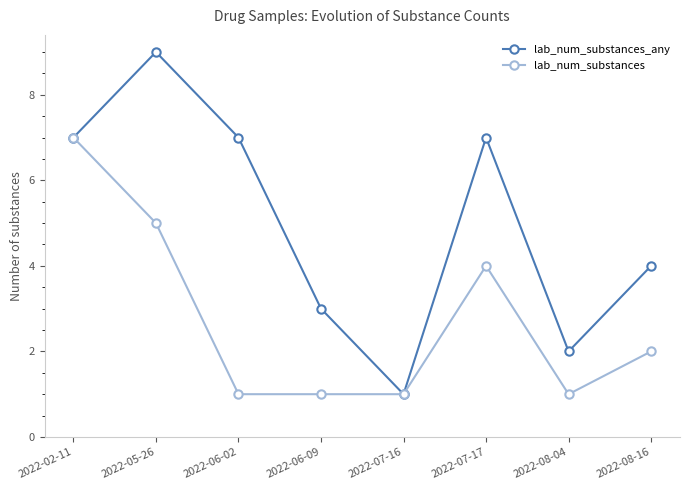

At which category does lab_num_substances_any reach its first local peak?

2022-05-26